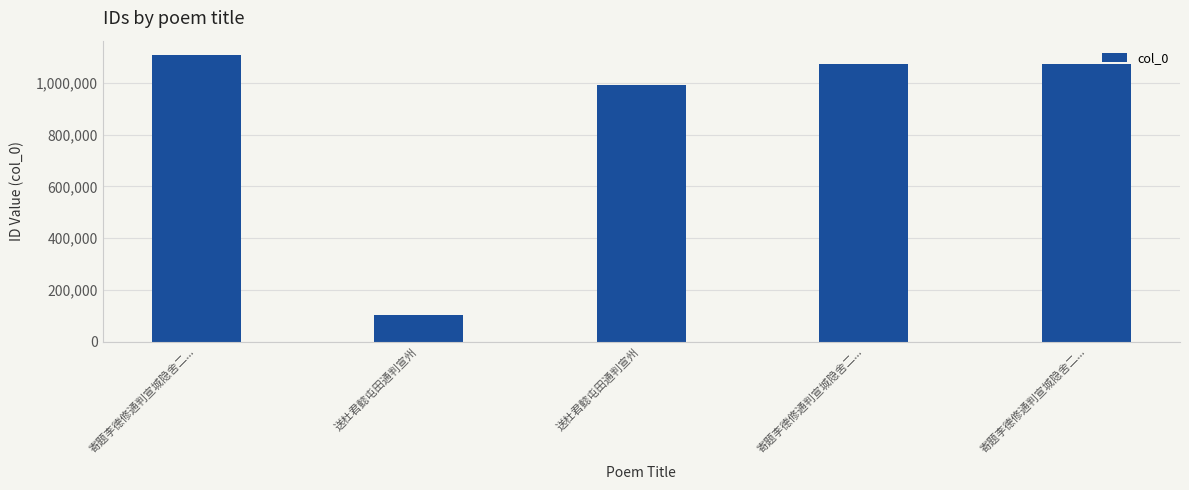

Which has a higher value, 寄题李德修通判宣城隐舍二... or 送杜君懿屯田通判宣州?

寄题李德修通判宣城隐舍二...